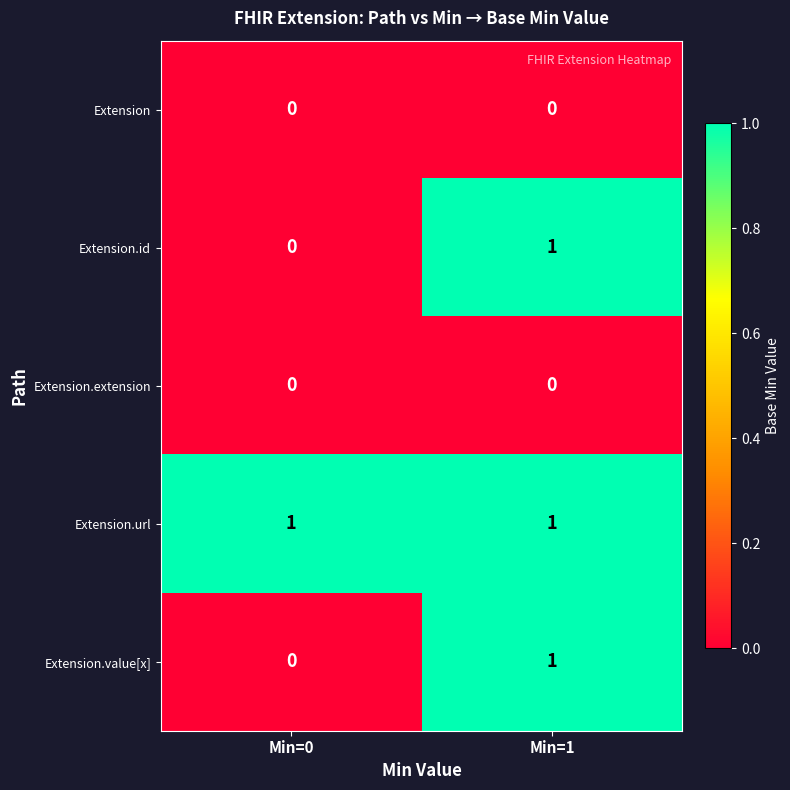

Where is Extension.value[x] nearest to the value 0?

Min=0